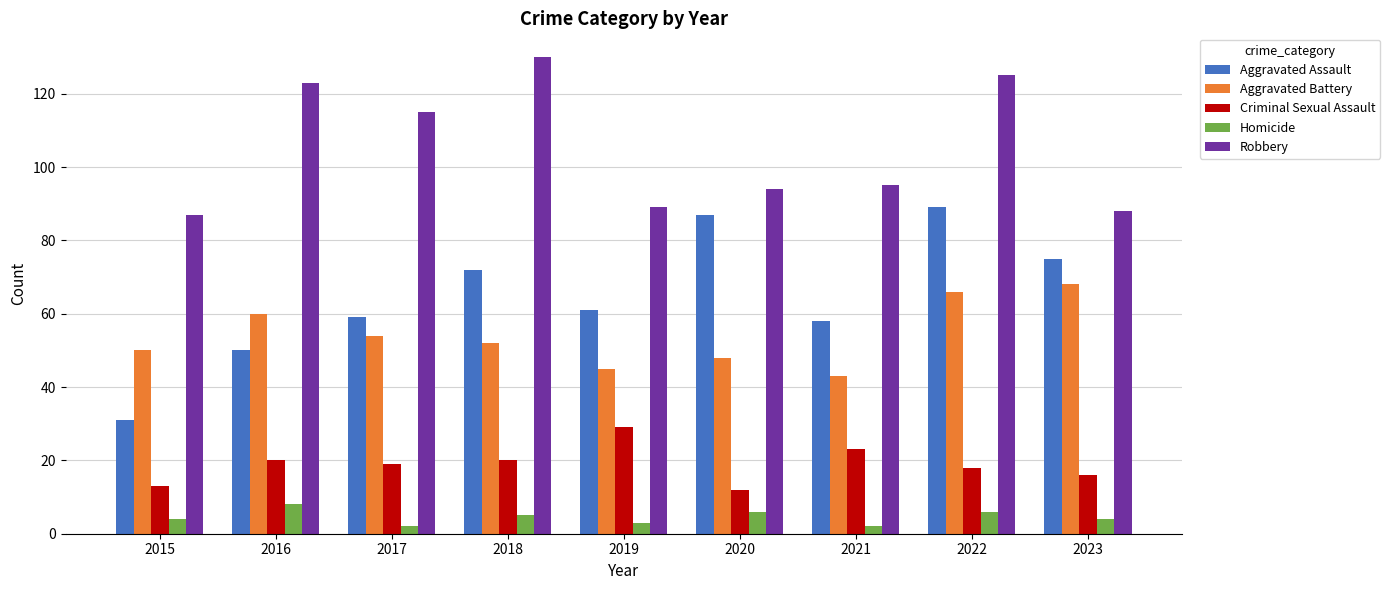

Reading right to left, what are all the values shown in this chart?

Aggravated Assault: 2023=75	2022=89	2021=58	2020=87	2019=61	2018=72	2017=59	2016=50	2015=31
Aggravated Battery: 2023=68	2022=66	2021=43	2020=48	2019=45	2018=52	2017=54	2016=60	2015=50
Criminal Sexual Assault: 2023=16	2022=18	2021=23	2020=12	2019=29	2018=20	2017=19	2016=20	2015=13
Homicide: 2023=4	2022=6	2021=2	2020=6	2019=3	2018=5	2017=2	2016=8	2015=4
Robbery: 2023=88	2022=125	2021=95	2020=94	2019=89	2018=130	2017=115	2016=123	2015=87